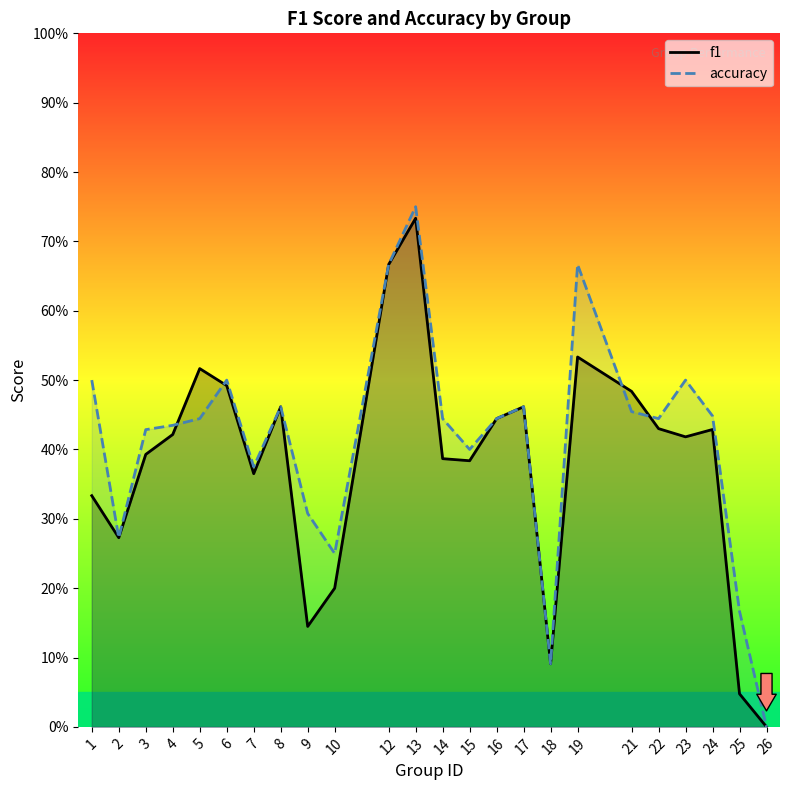

At which label does accuracy reach its peak?

13